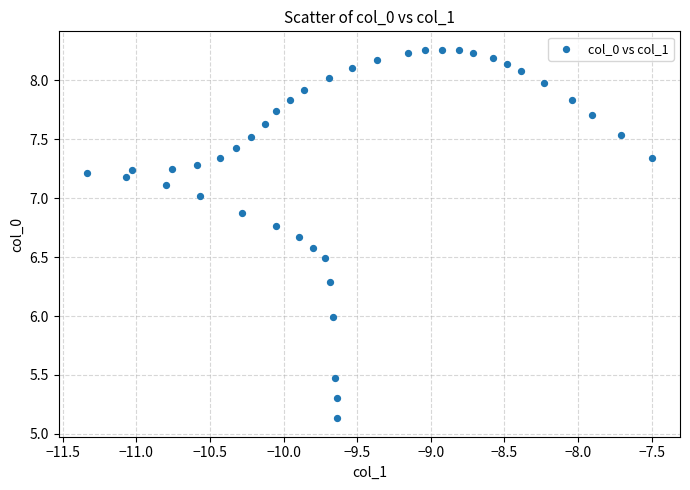

What is the range of X values (max minus min)?

3.8